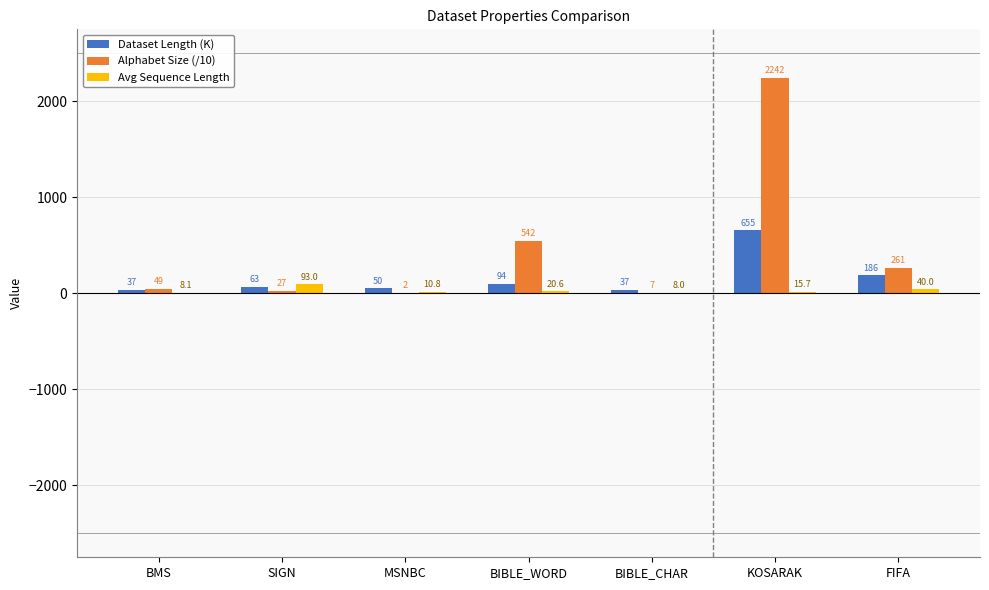

Where is Avg Sequence Length nearest to the value 50?

FIFA